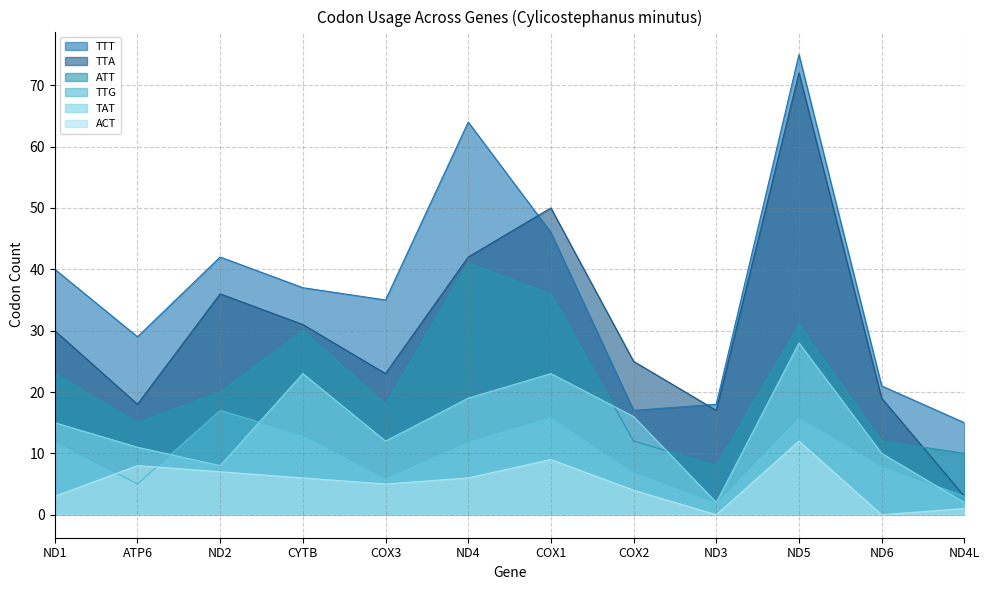

The value of ATT at ND4L is 10. True or false?

True